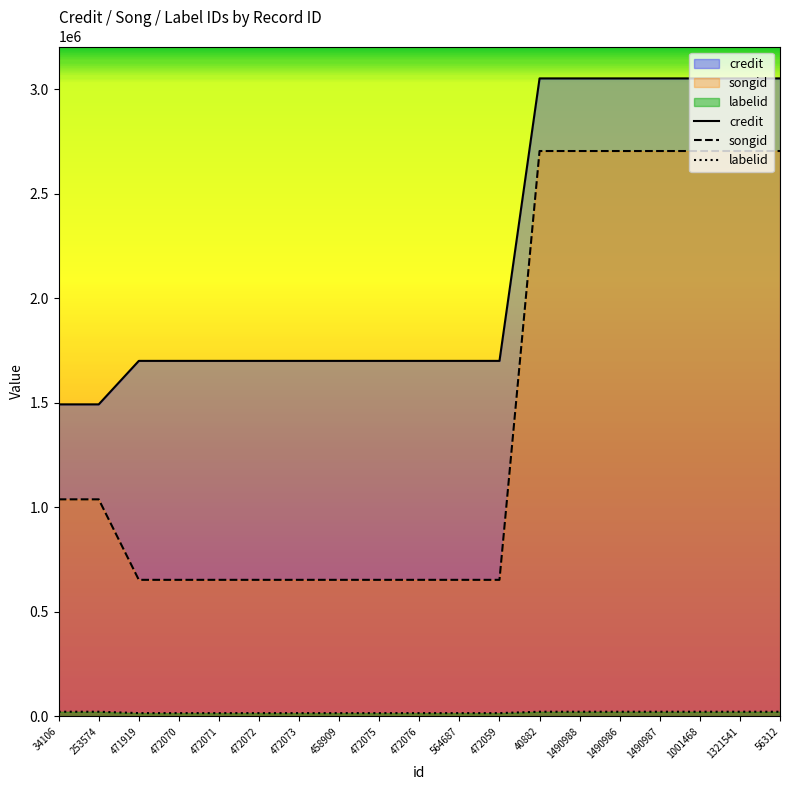

What is the label of the 1st point from the right?

56312